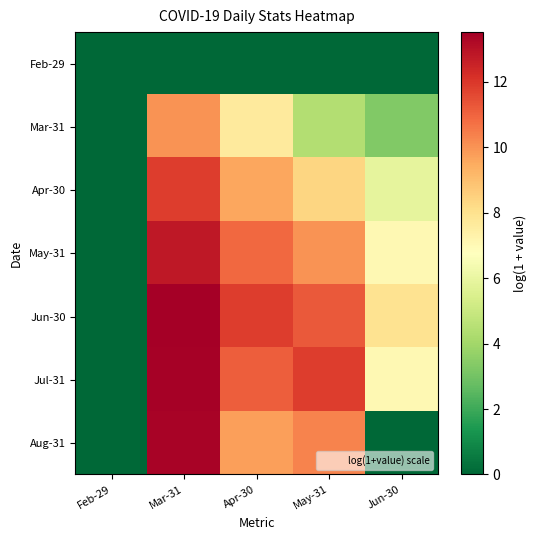

Between Feb-29 and Mar-31, which series saw the biggest shift?

Jun-30